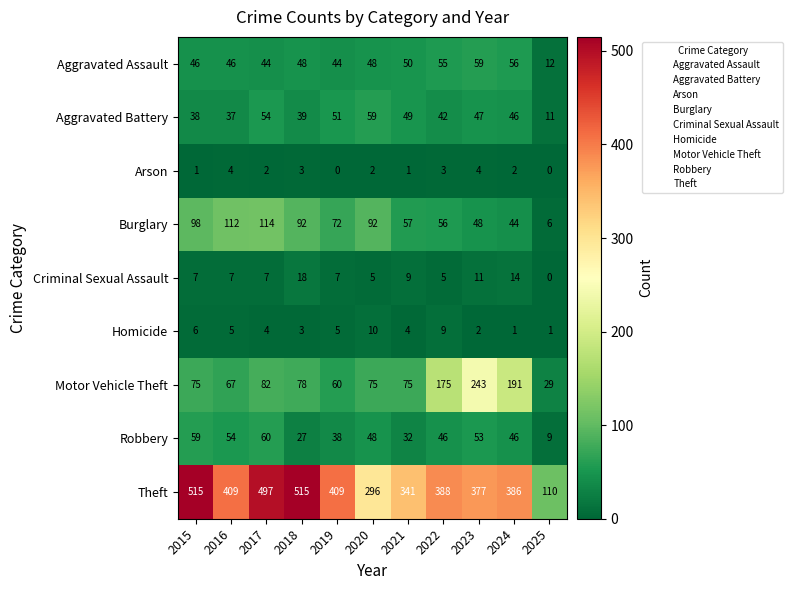

Read the Homicide value at 2021.

4